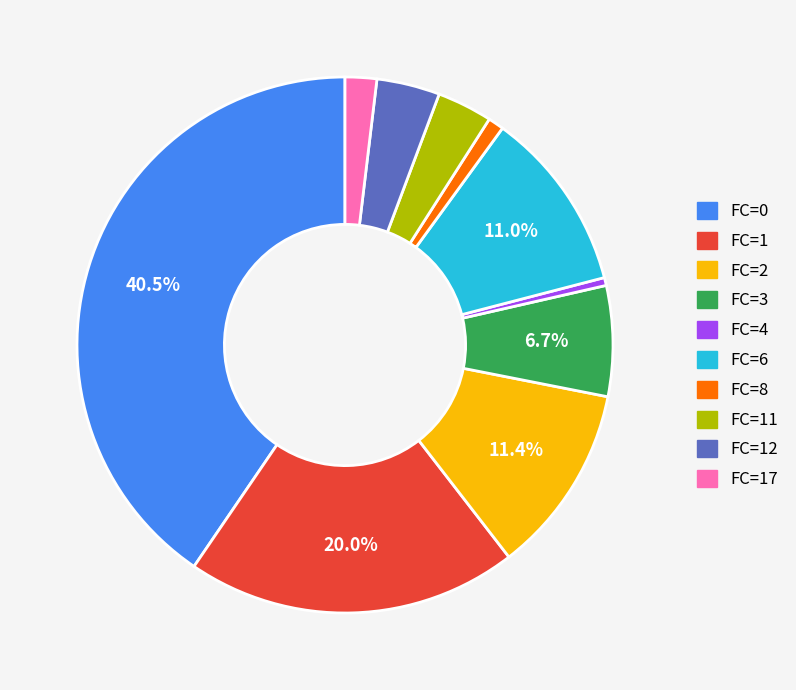

Is there a majority slice in this chart?

No